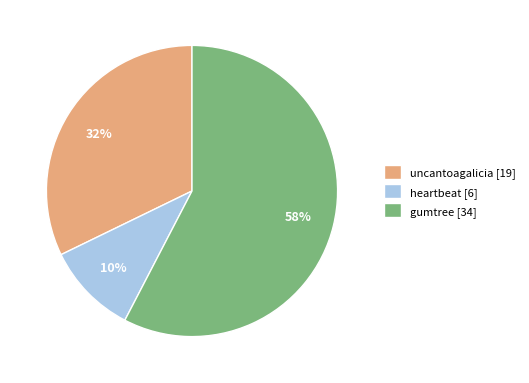

The uncantoagalicia slice represents 23% of the pie. True or false?

False